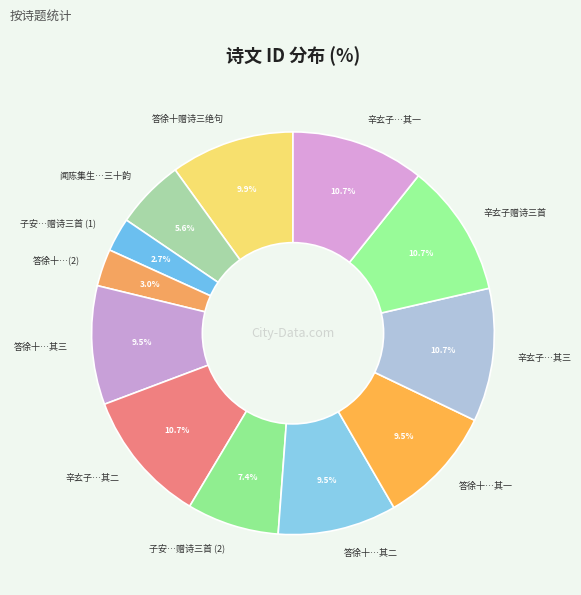

Combined, do 辛玄子…其二 and 辛玄子…其一 account for over 50%?

No